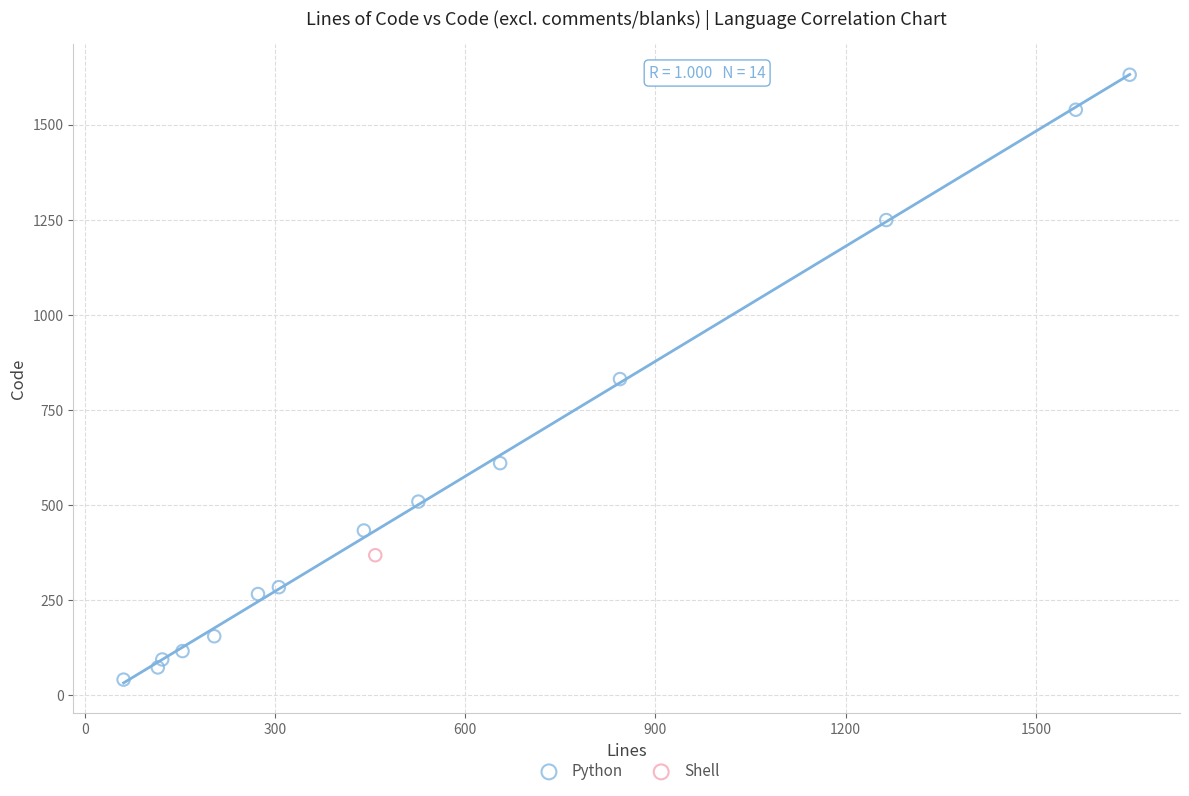

What are all the series names shown in the legend?

Python, Shell